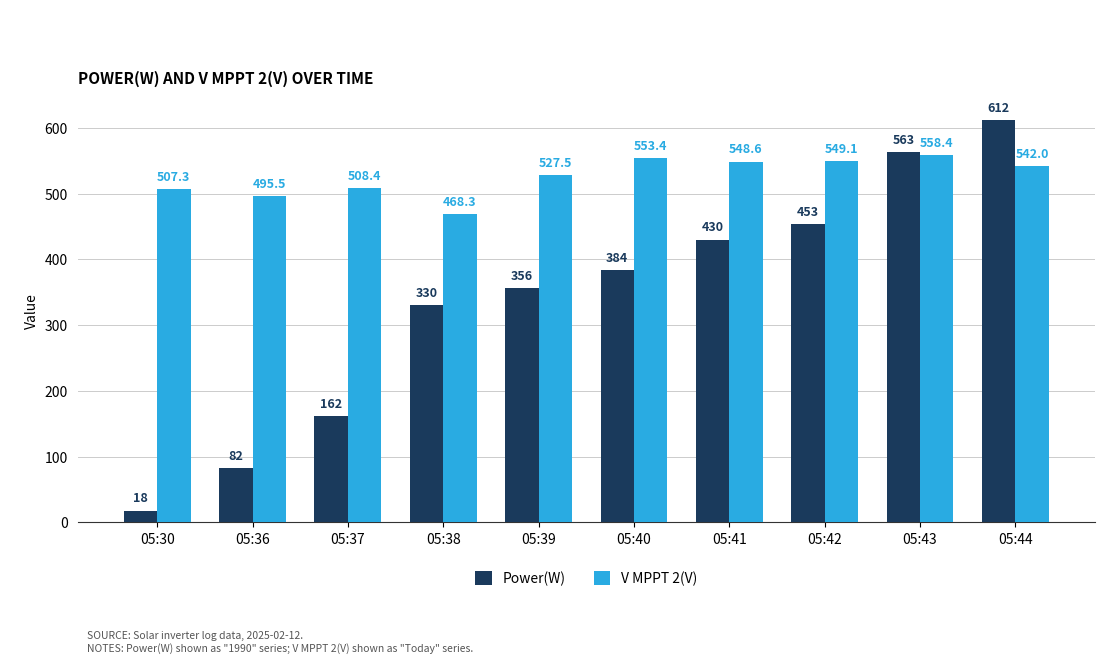

What is the difference between the maximum and minimum values in the V MPPT 2(V) series?

90.1